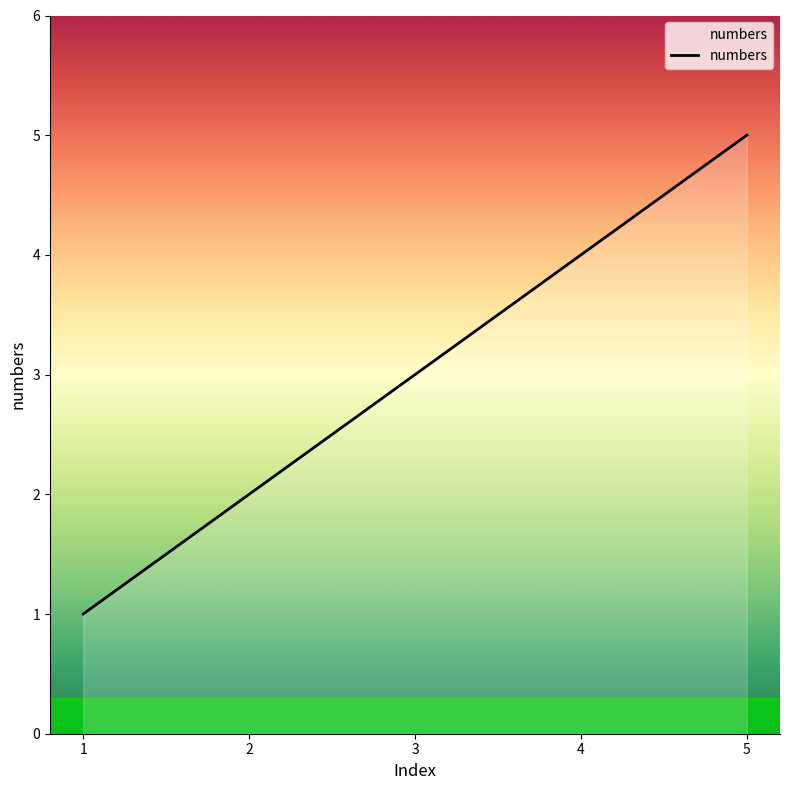

What is the smallest value displayed?

1